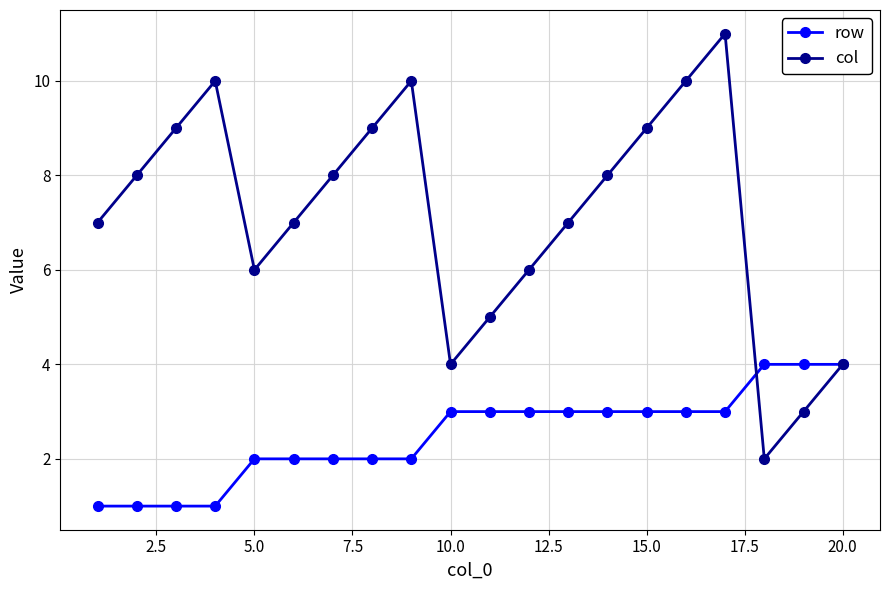

List the series in order of their peak value, lowest first.

row, col